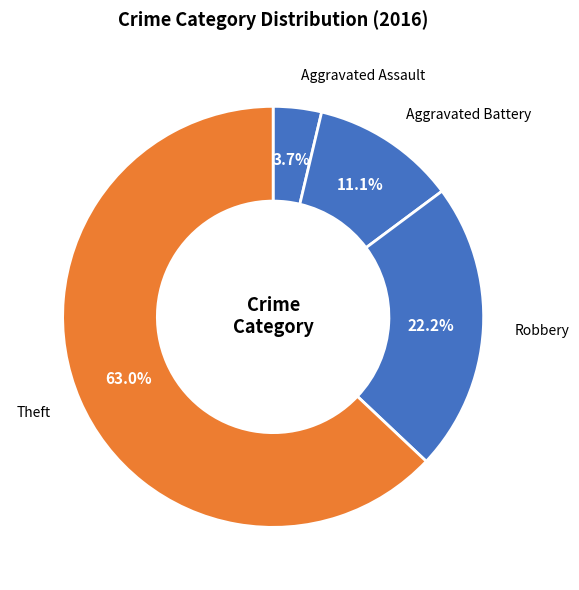

How many segments does this pie chart have?

4